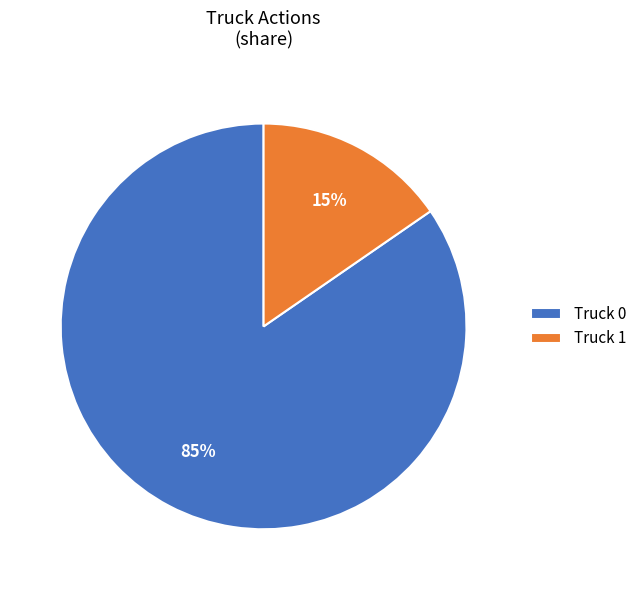

To the nearest percent, what percentage of the pie is Truck 1?

15%